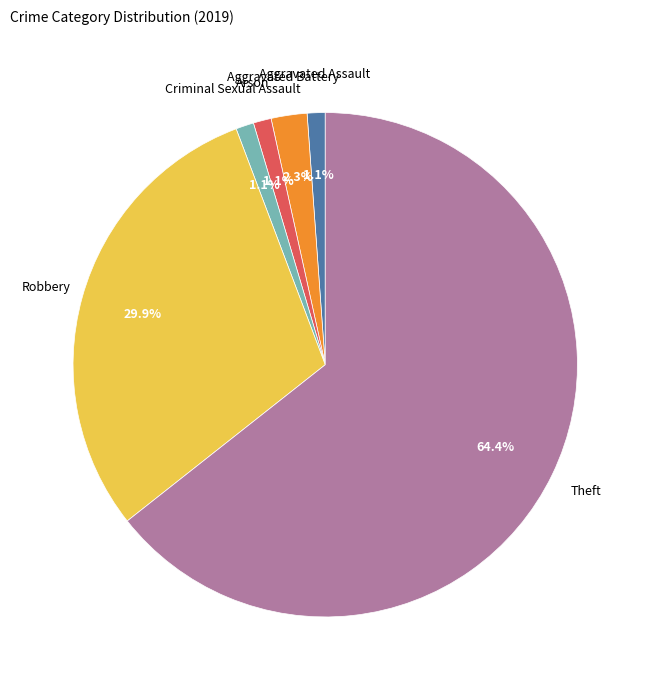

Does any single category account for the majority?

Yes